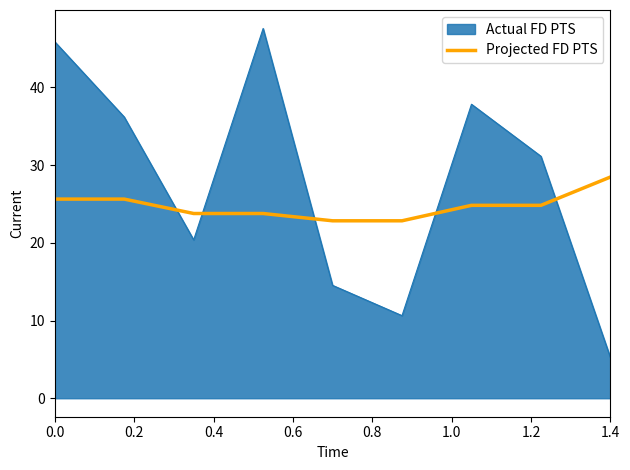

List the series in order of their peak value, lowest first.

Projected FD PTS, Actual FD PTS